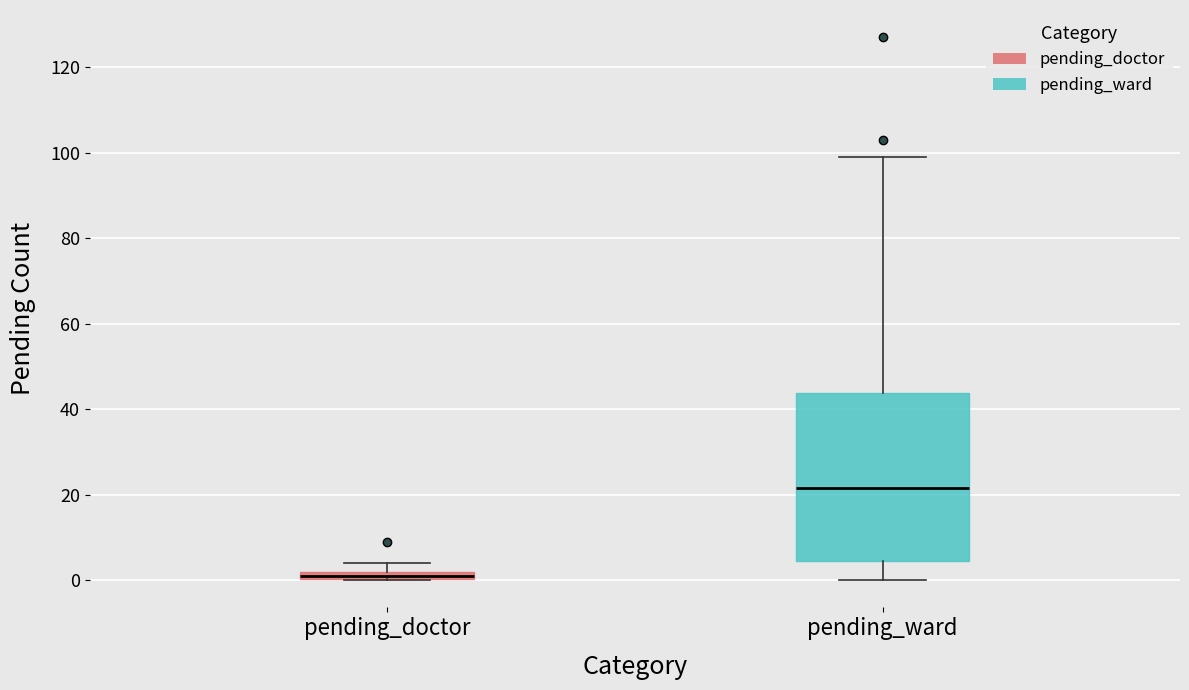

Comparing the boxes themselves (not the whiskers), which one is the tallest?

pending_ward